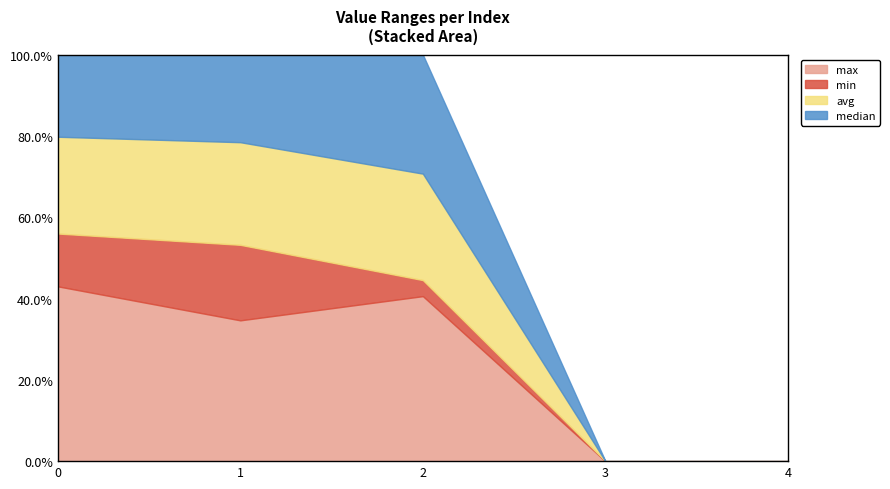

True or false: max and median intersect in this chart.

False